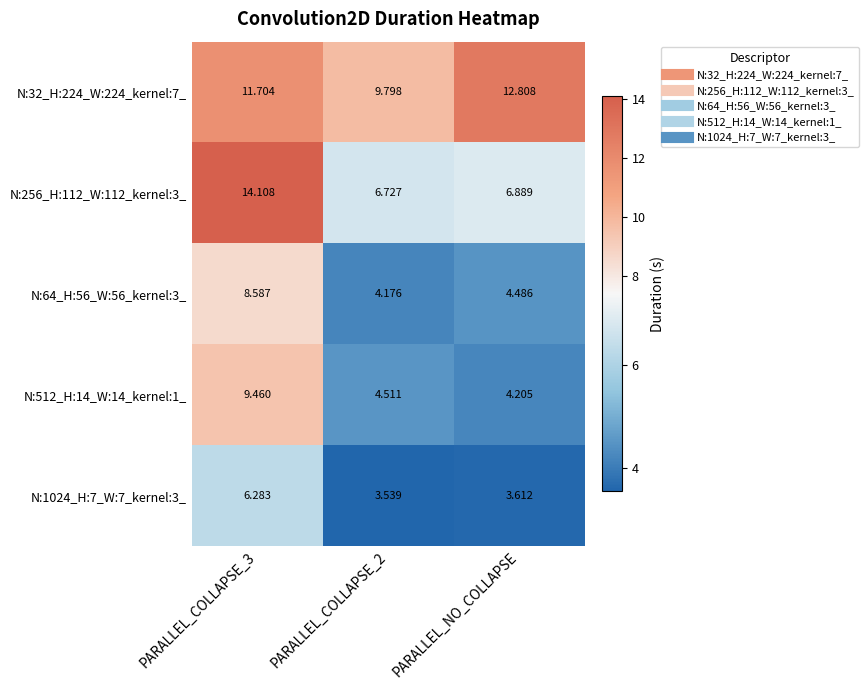

Is the value of N:32_H:224_W:224_kernel:7_ at PARALLEL_NO_COLLAPSE greater than the value of N:256_H:112_W:112_kernel:3_ at PARALLEL_NO_COLLAPSE?

Yes